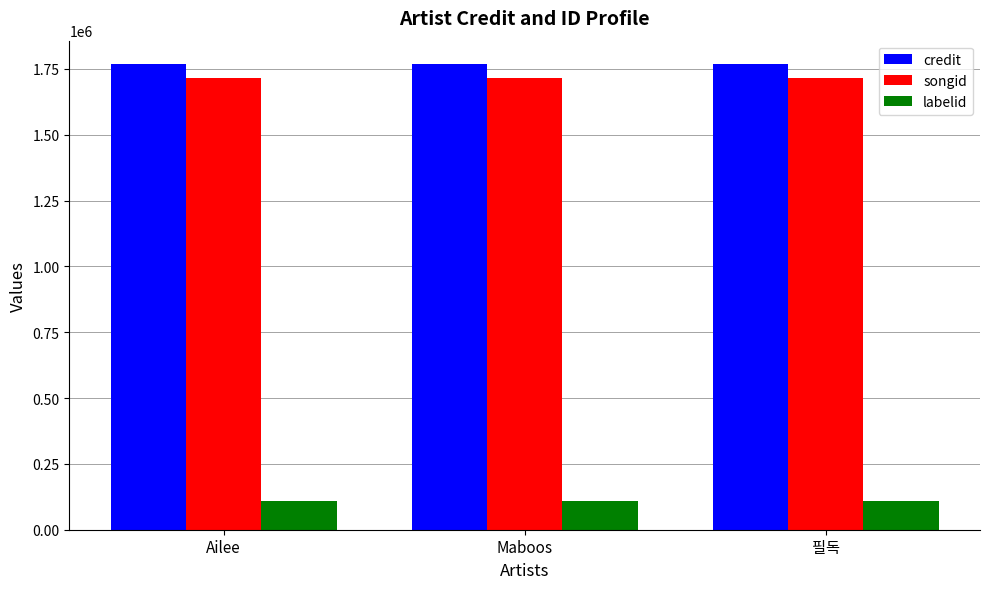

Reading right to left, list all the values displayed in this chart.

credit: 필독=1768714	Maboos=1768714	Ailee=1768714
songid: 필독=1713570	Maboos=1713570	Ailee=1713570
labelid: 필독=107826	Maboos=107826	Ailee=107826